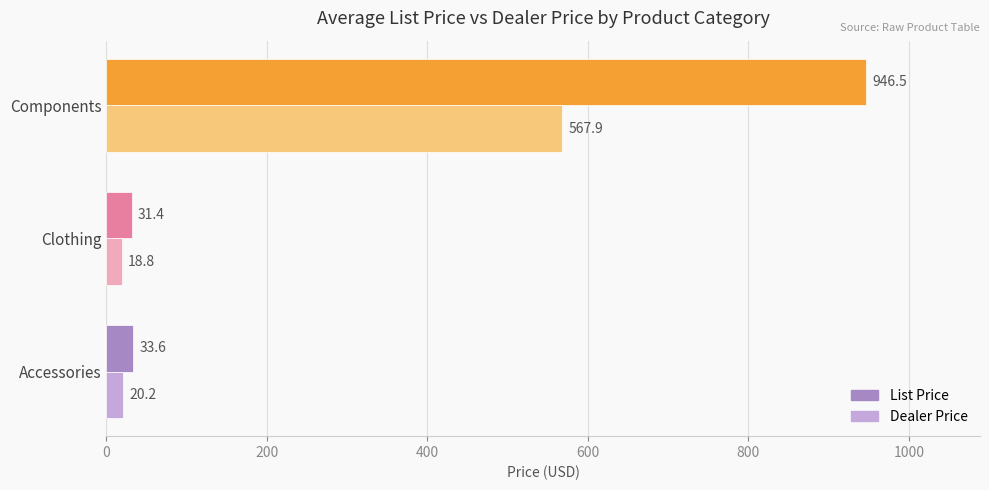

At how many categories does at least one series exceed 719?

1